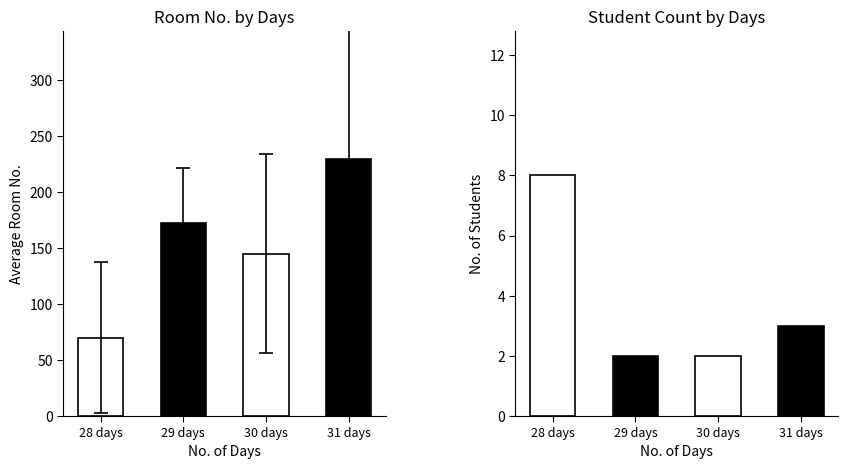

What value does the Avg Room No. series have at 28 days?

70.1